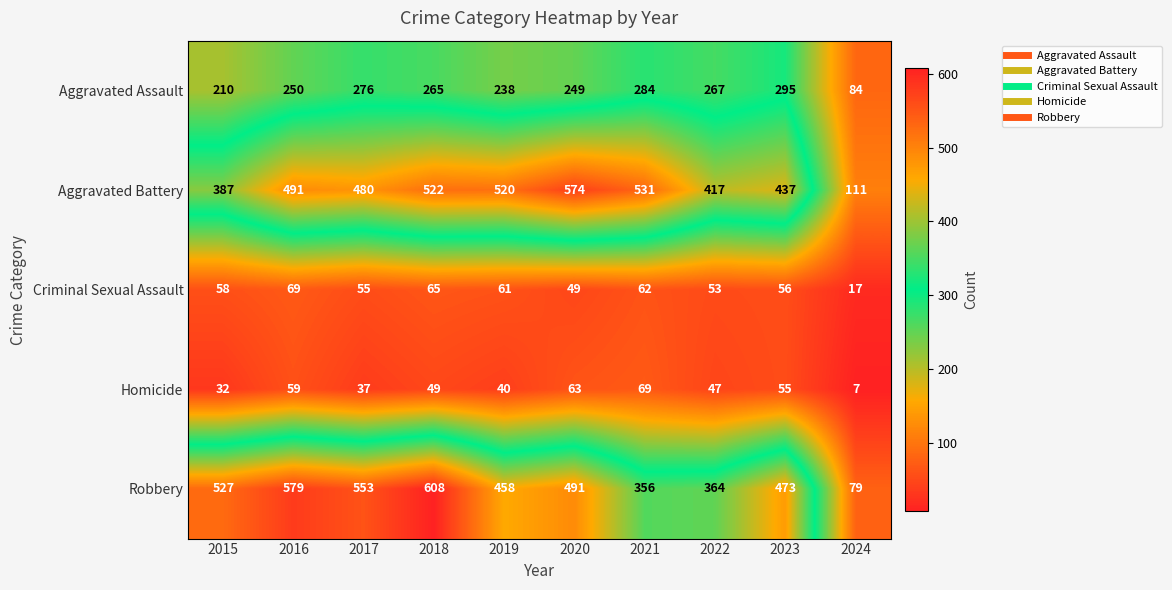

What is the difference between the Homicide values at 2021 and 2023?

14